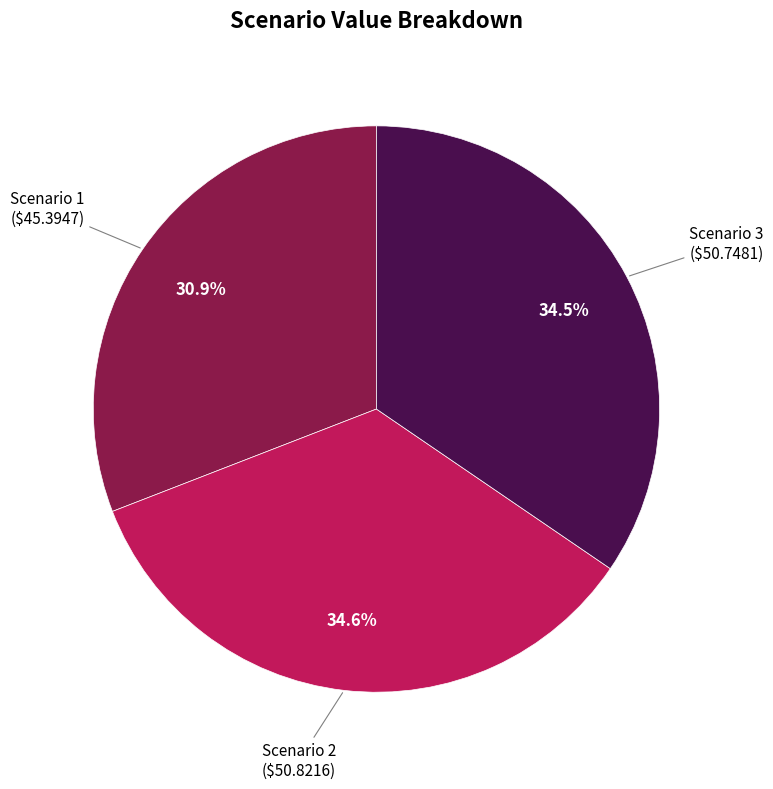

Does any single category account for the majority?

No